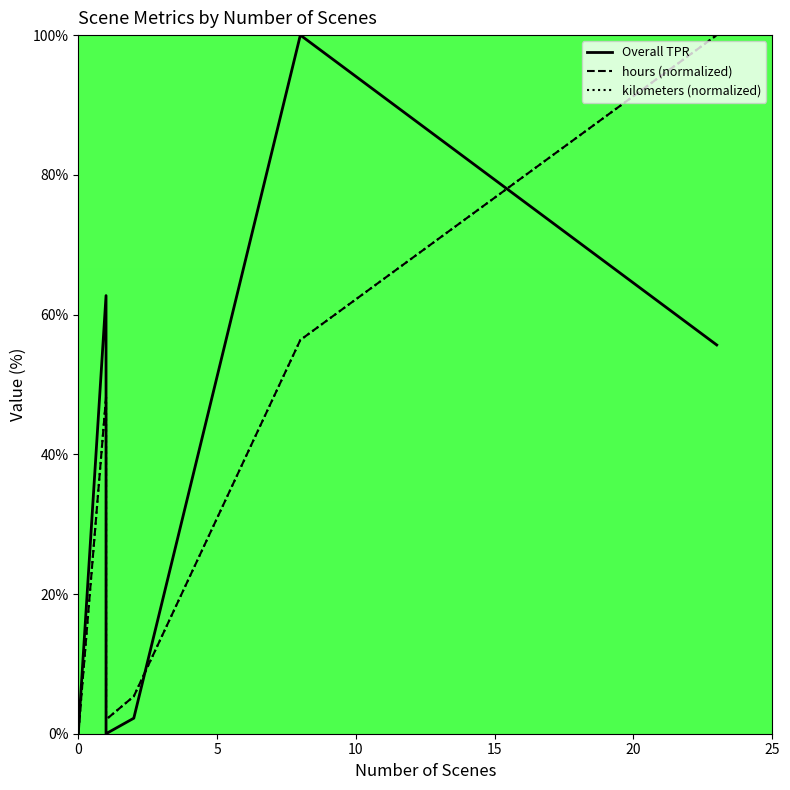

How many series are shown in this chart?

3